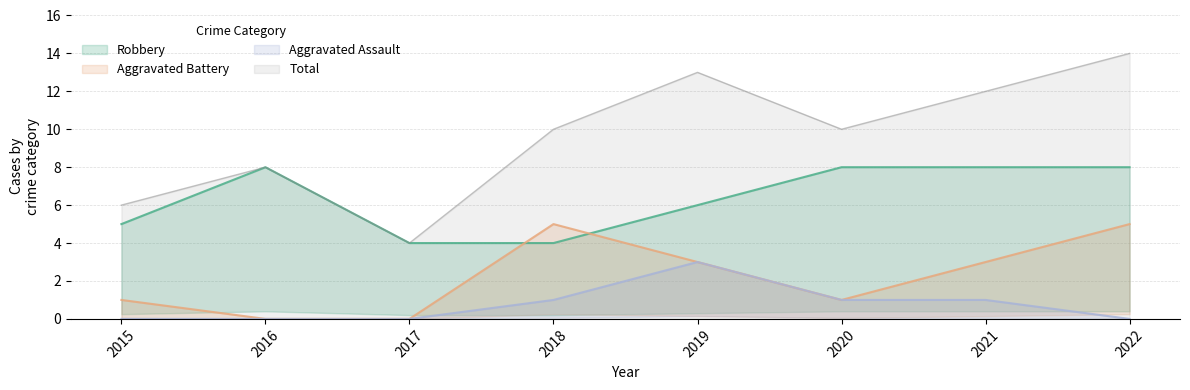

List the series in order of their peak value, lowest first.

Aggravated Assault, Aggravated Battery, Robbery, Total